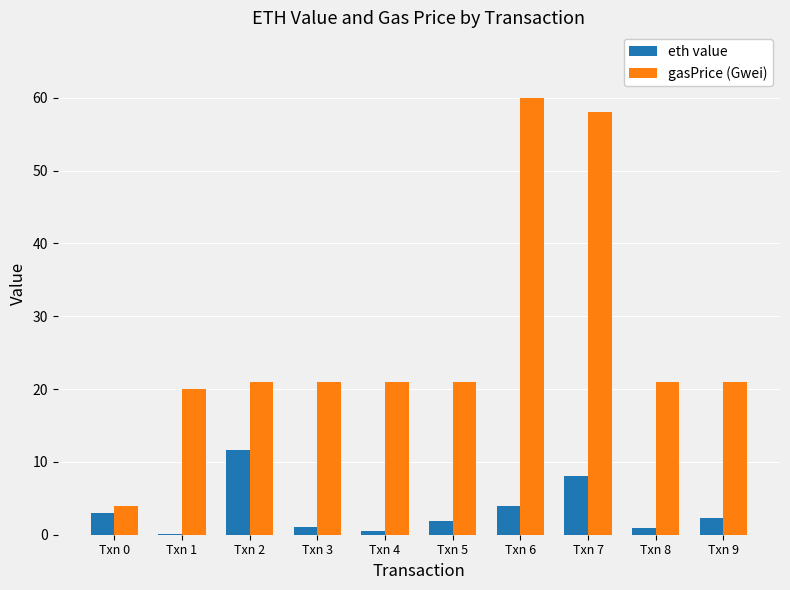

Which series has the largest total across all categories?

gasPrice (Gwei)